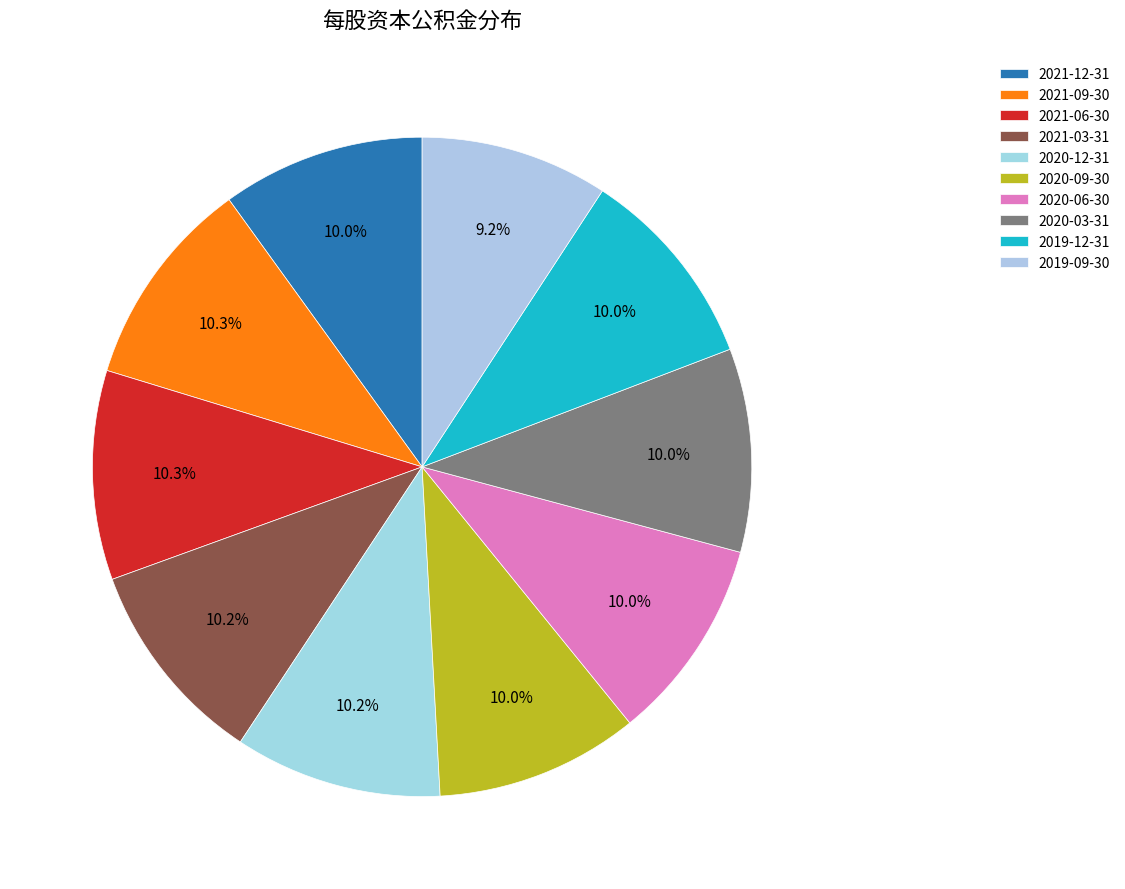

How many slices are in this pie chart?

10